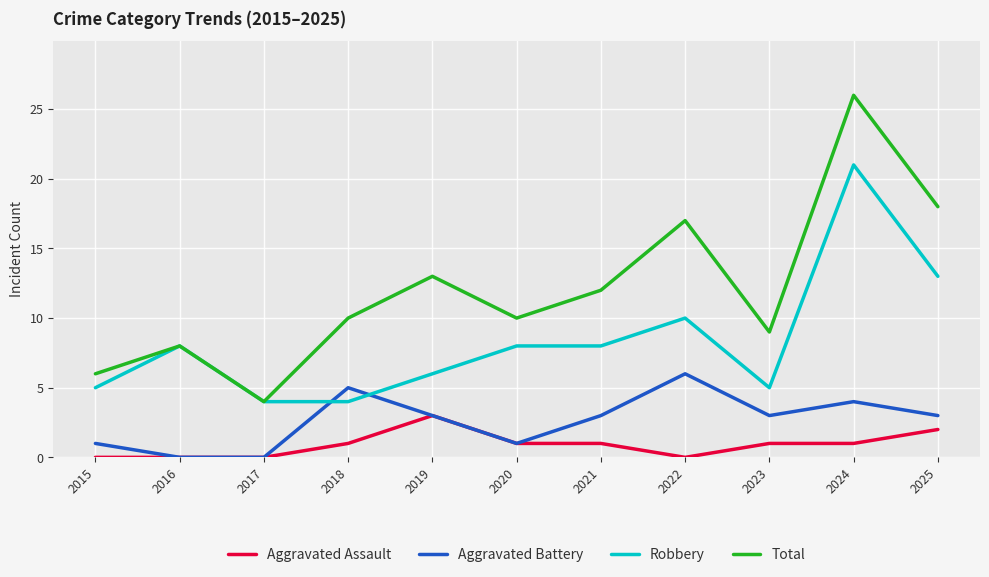

Is this an area chart (filled region under the line)?

No